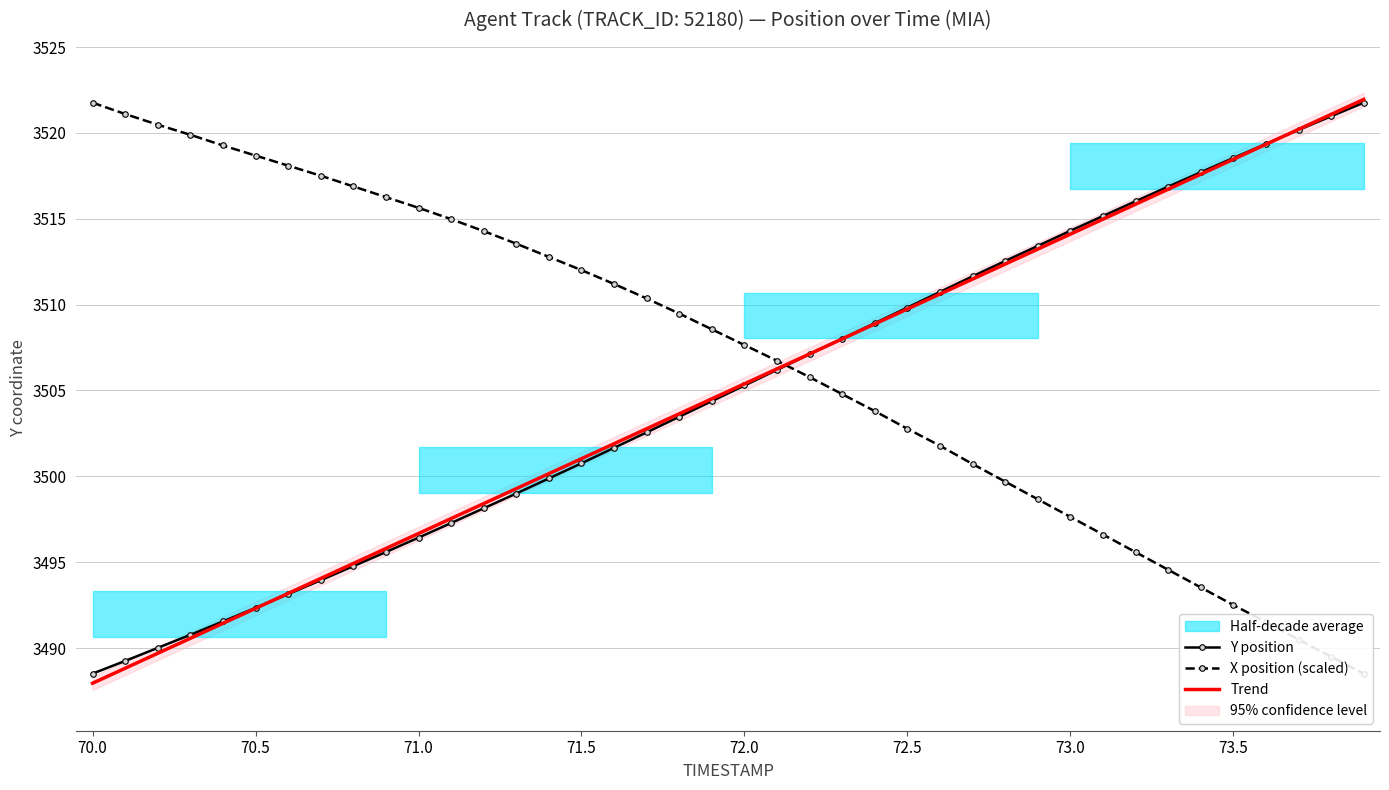

What is the highest value of the Trend series?

3521.9